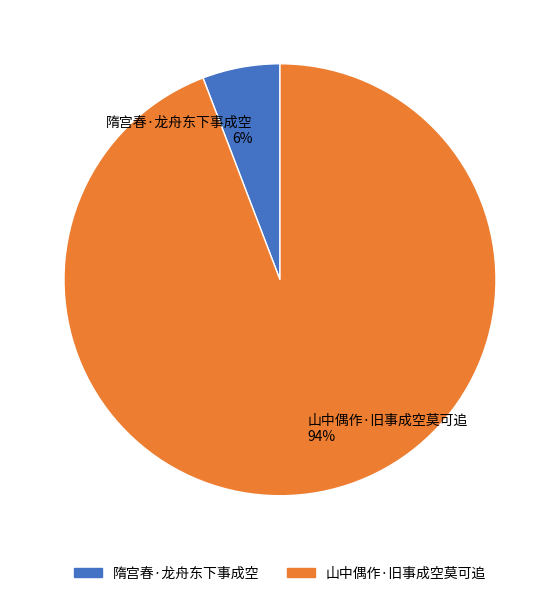

To the nearest percent, what is the average slice percentage?

50%